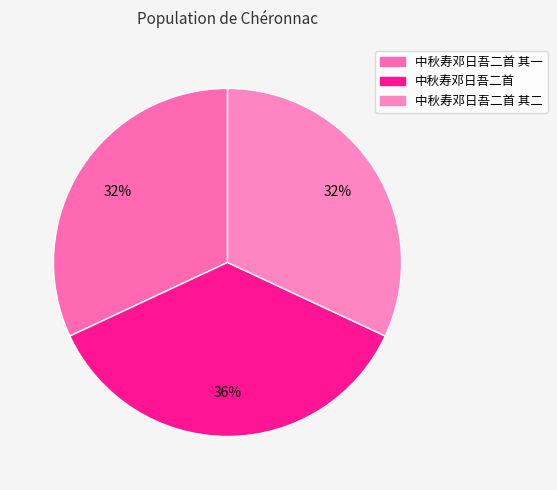

Approximately how many times larger is the value at 中秋寿邓日吾二首 compared to 中秋寿邓日吾二首 其一?

1.1